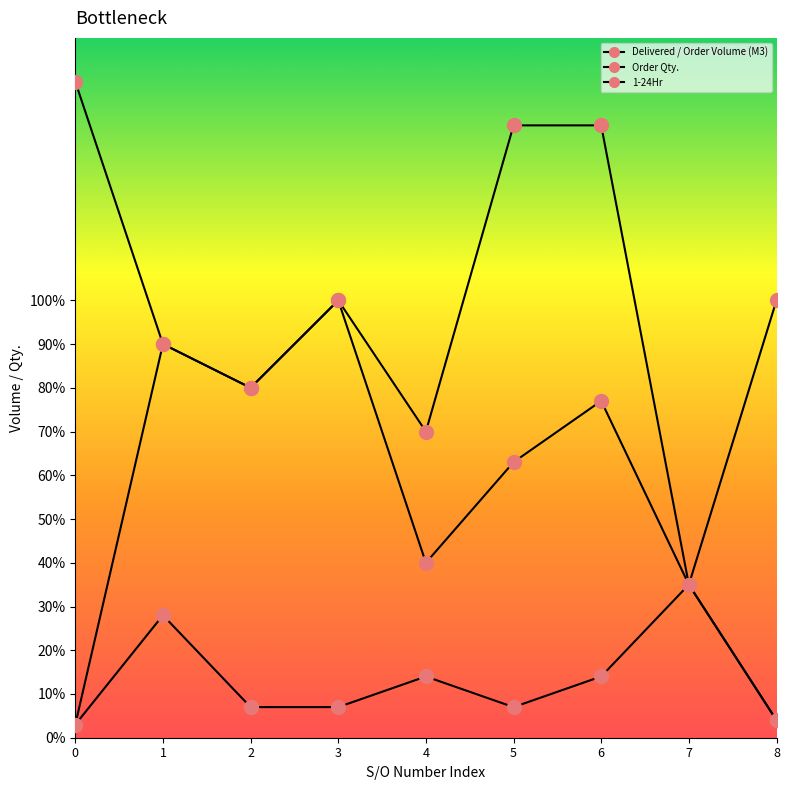

Between 4 and 0, which is larger?

4